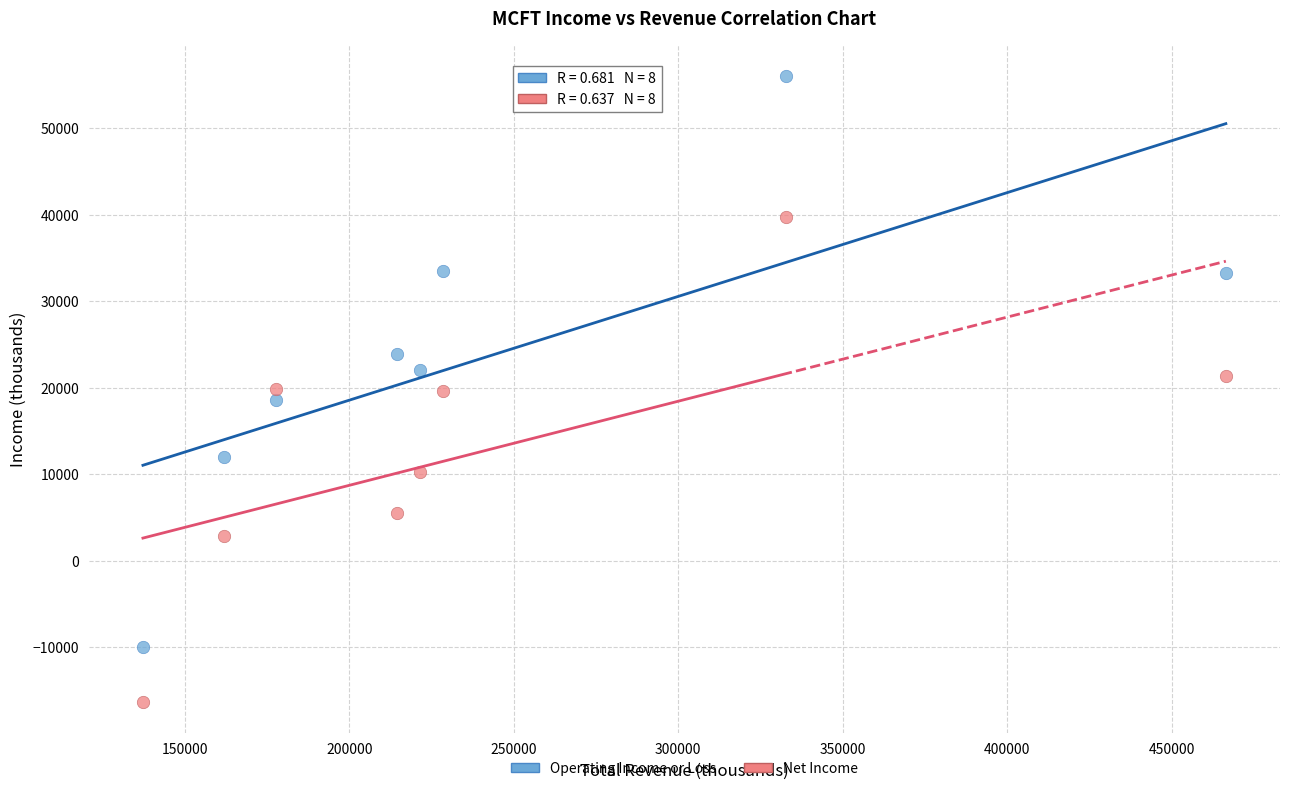

Which series has the widest spread of Y values?

Operating Income or Loss